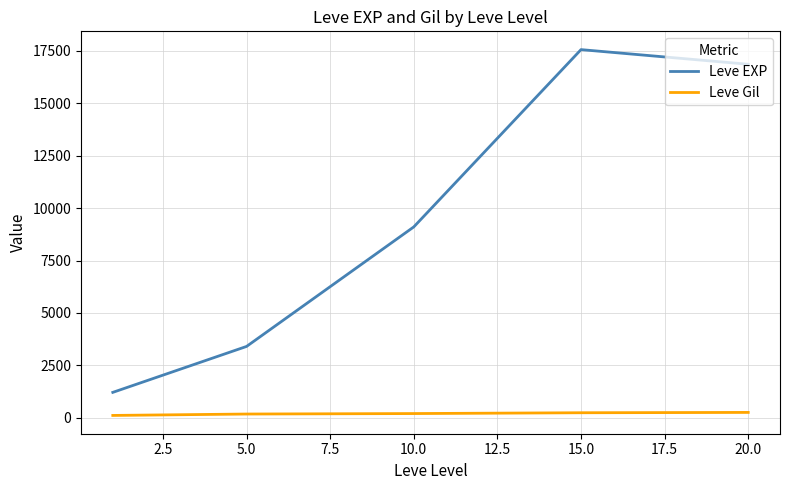

True or false: Leve Gil and Leve EXP intersect in this chart.

False